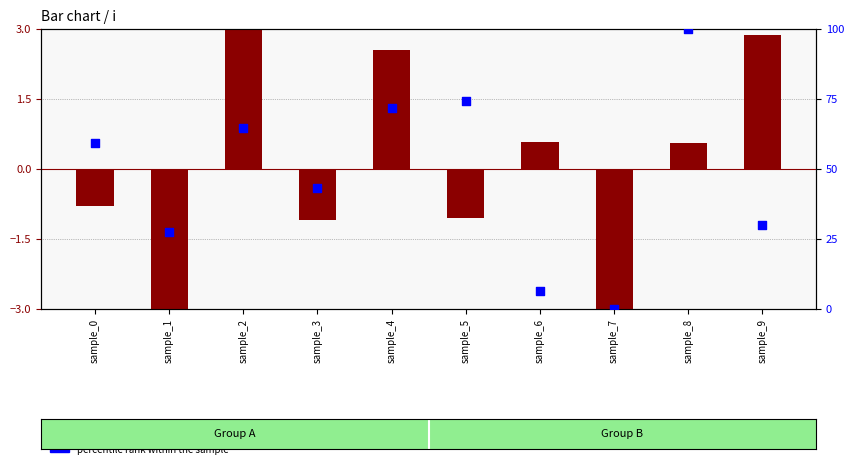

What are all the series names shown in the legend?

transformed count, percentile rank within the sample